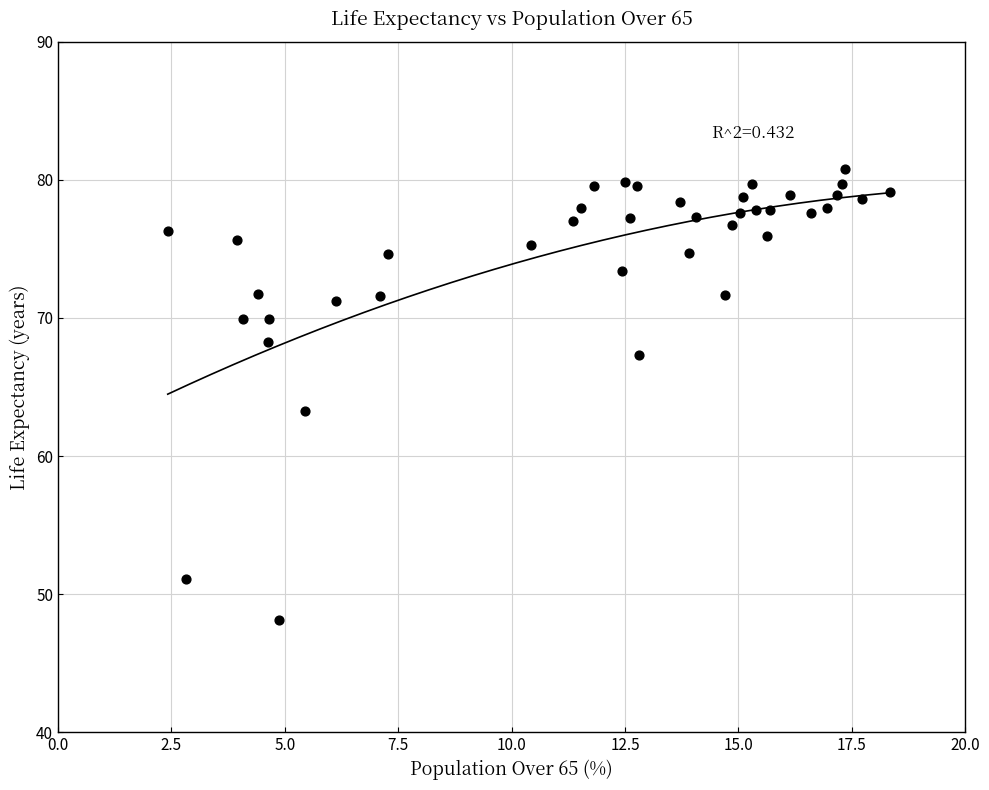

What is the range of X values (max minus min)?

15.9